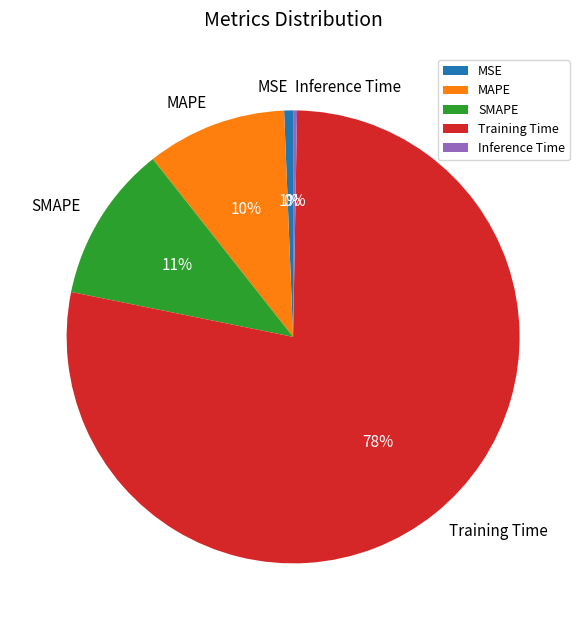

To the nearest percent, what is the difference between the largest and smallest slice percentages?

78%